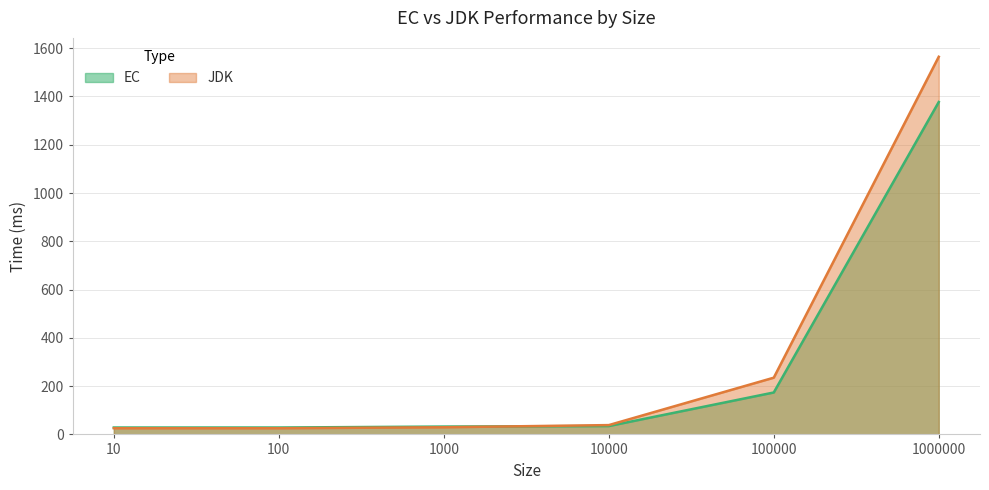

True or false: EC has more than 2 interior local peaks.

False